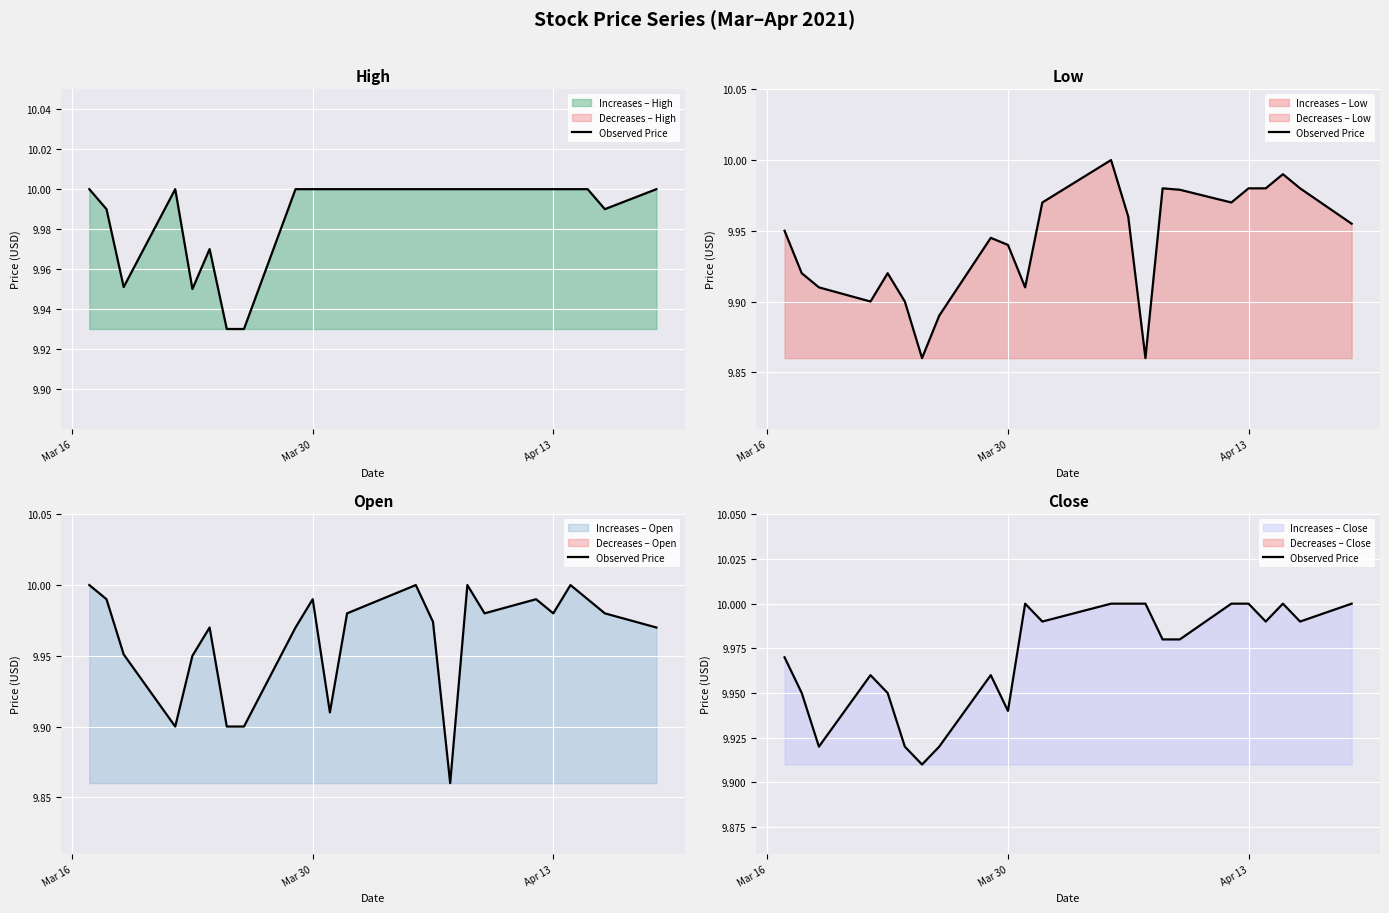

What is the sum of all values?

229.3